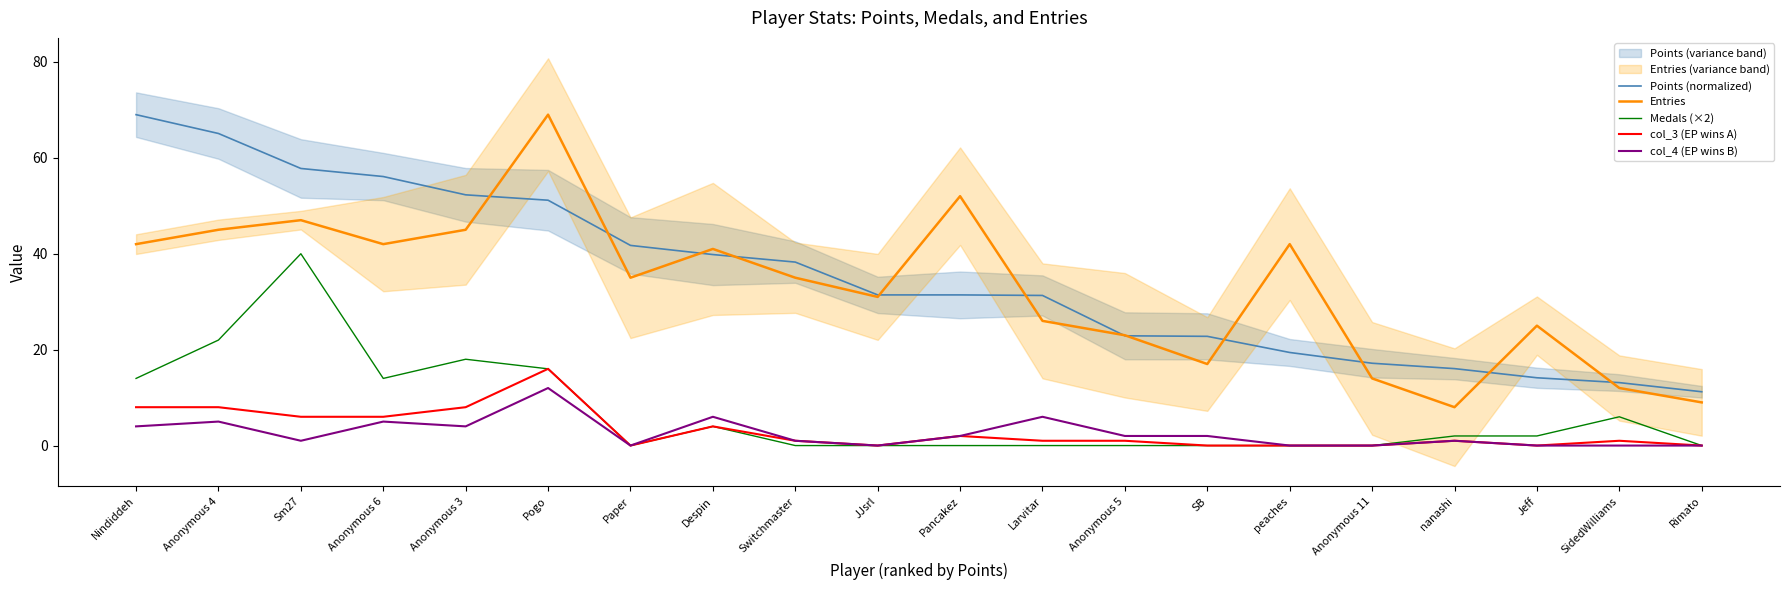

Which series has the largest total across all categories?

Points (normalized)